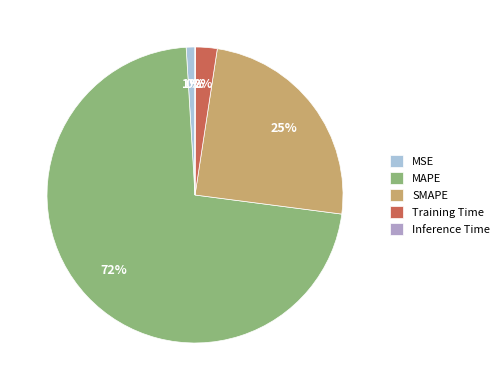

To the nearest percent, what is the combined percentage of MSE and Training Time?

3%